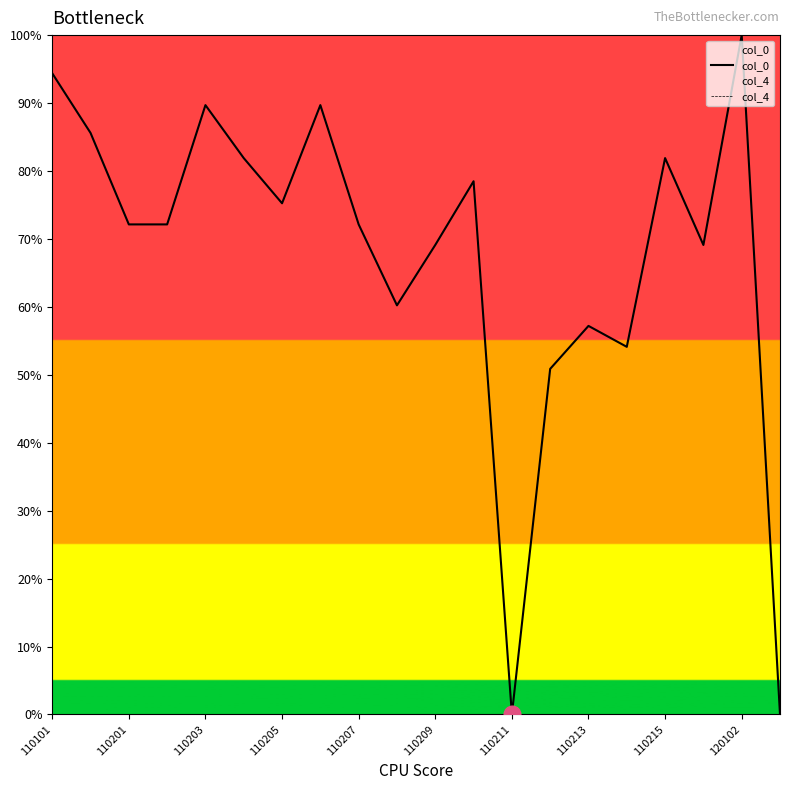

At how many categories does at least one series exceed 94?

2